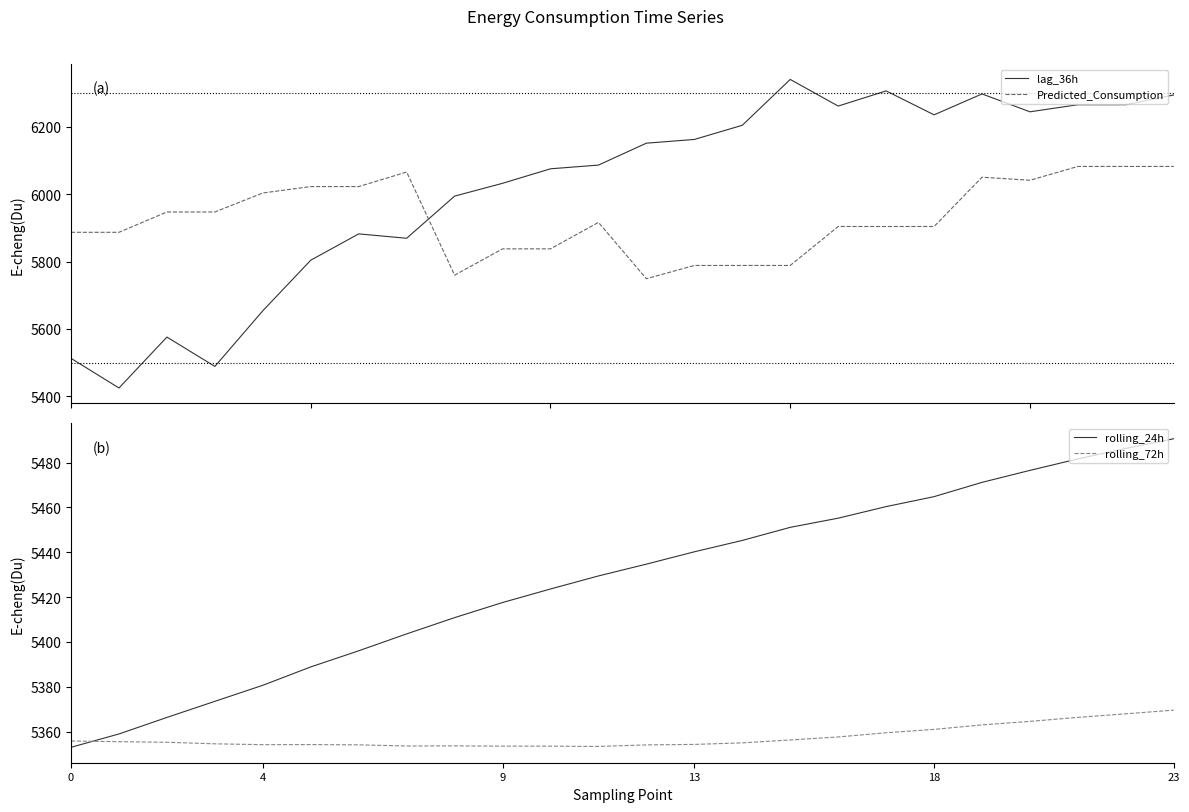

True or false: rolling_24h and Predicted_Consumption intersect in this chart.

False